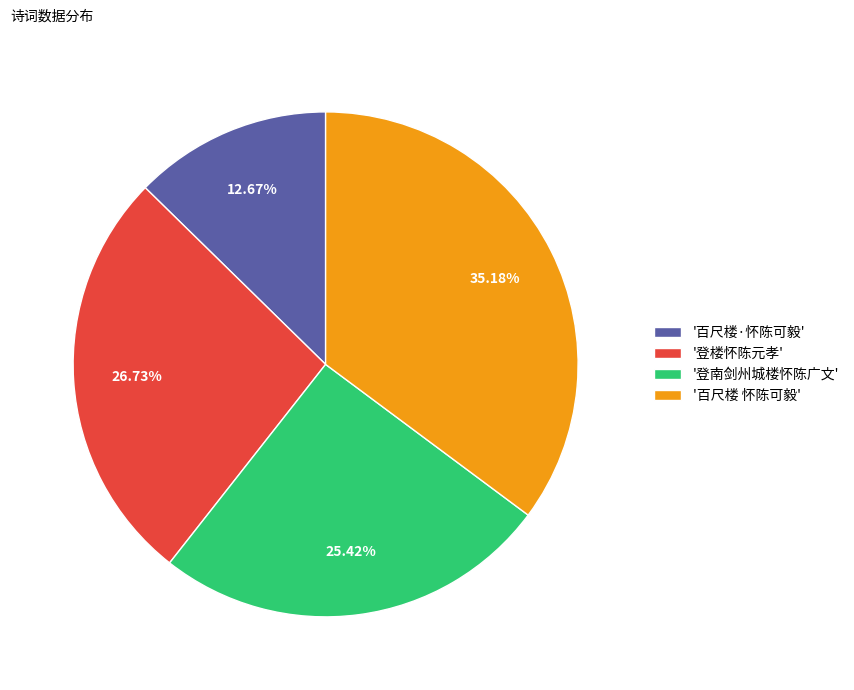

Count the number of slices in the pie.

4